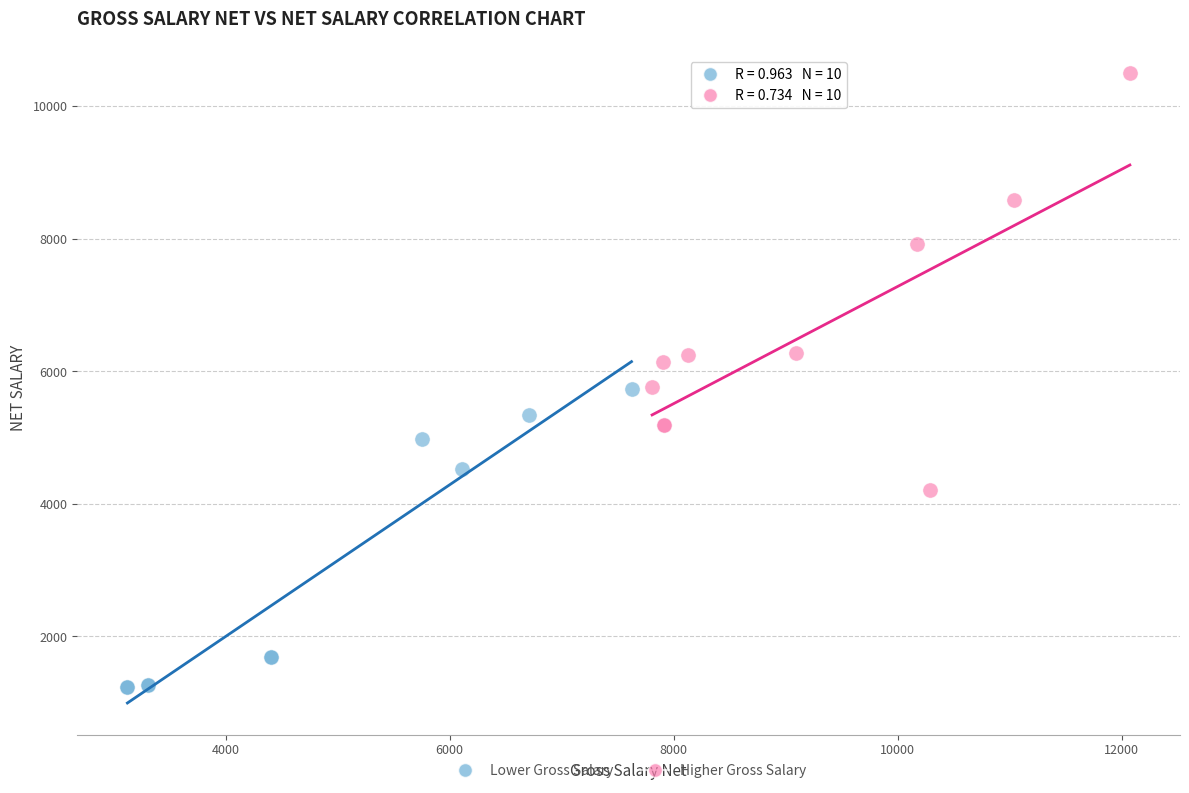

What are all the series names shown in the legend?

Lower Gross Salary, Higher Gross Salary